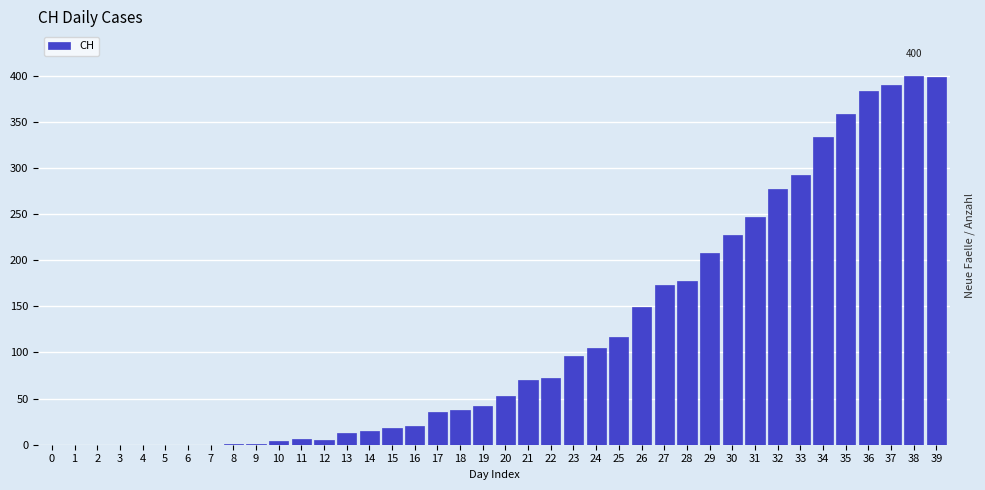

Where is the data nearest to the value 200?

29